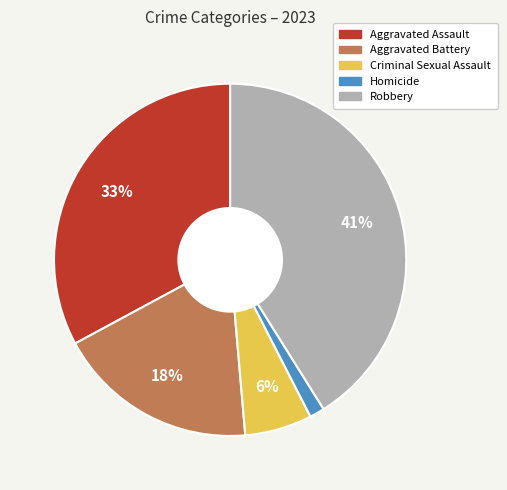

Is there a majority slice in this chart?

No